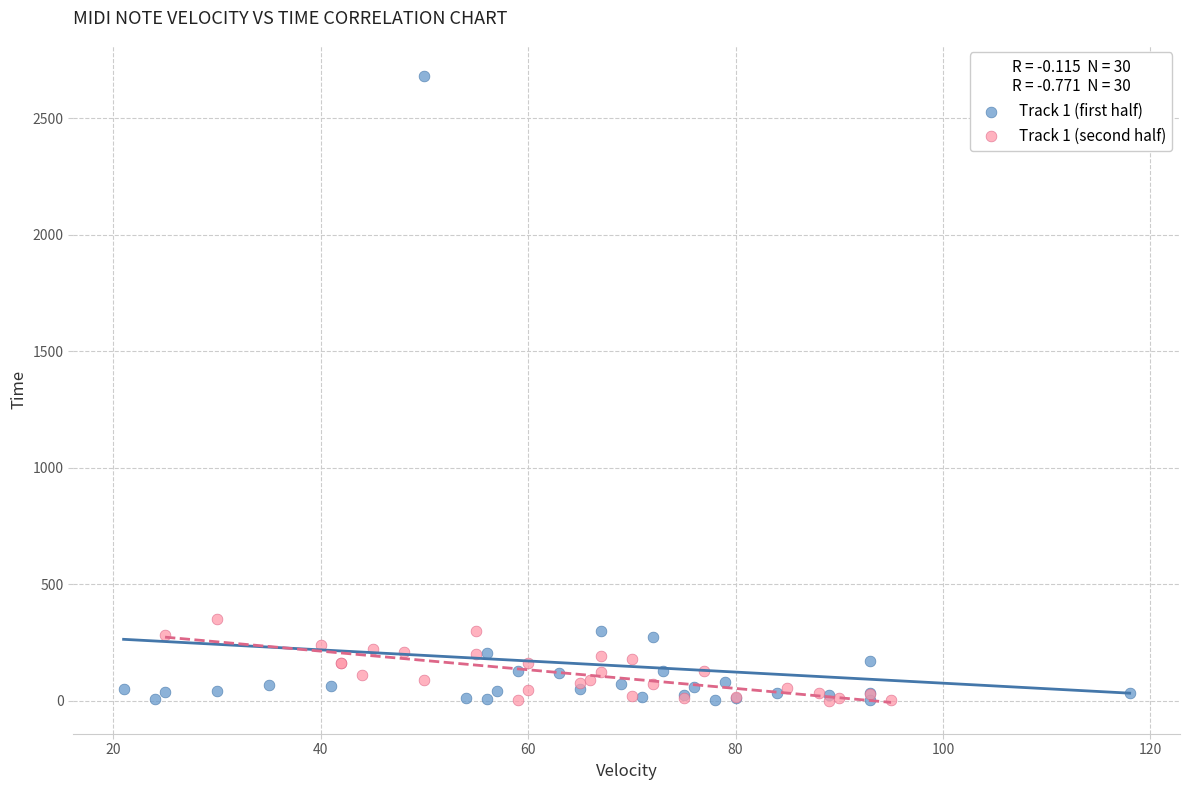

Which series has the widest spread of Y values?

Track 1 (first half)